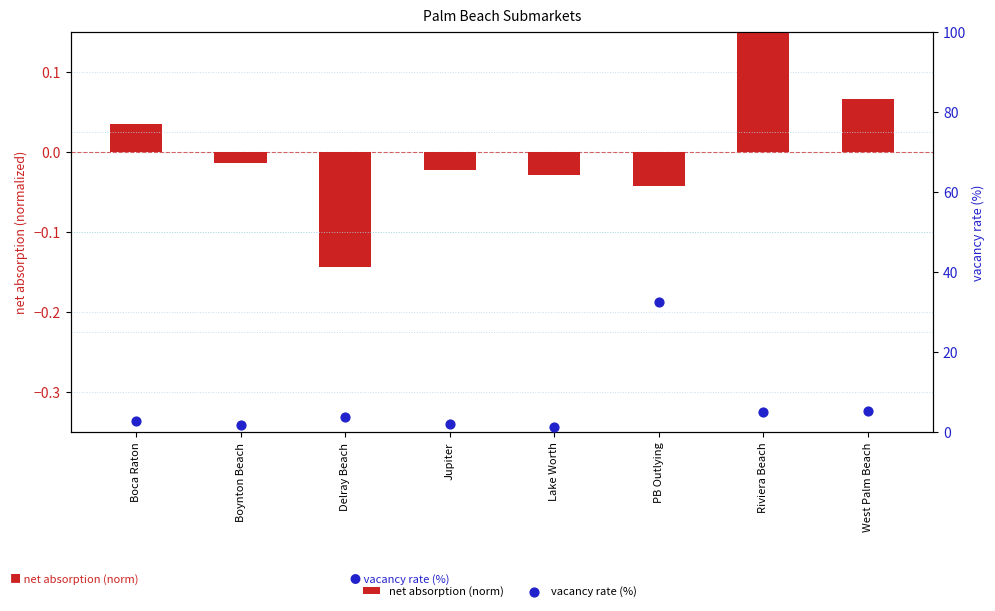

What are all the series names shown in the legend?

net absorption (norm), vacancy rate (%)